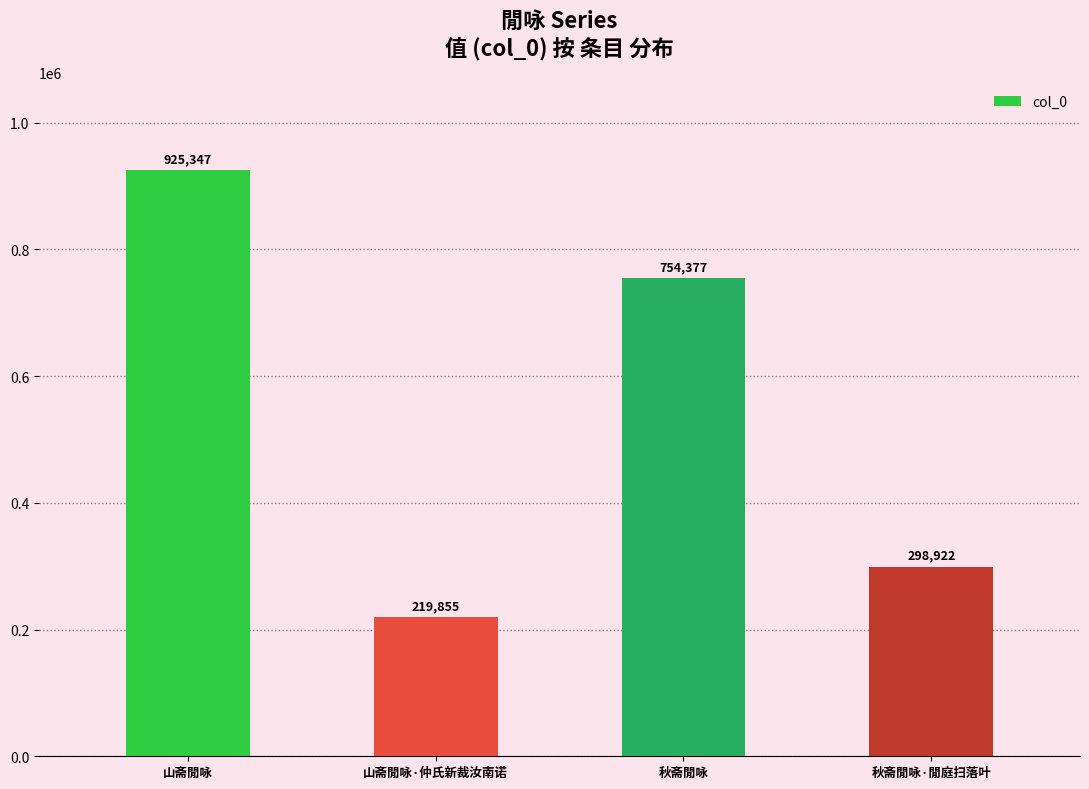

Which category has the highest value across all series?

山斋閒咏